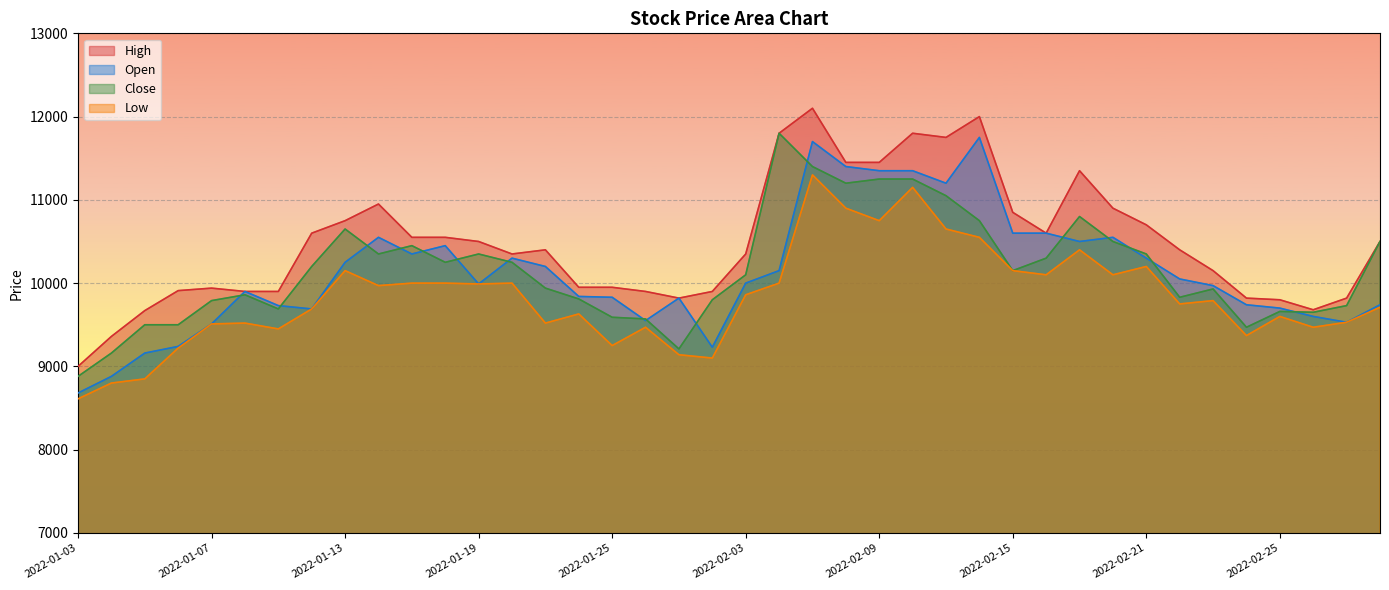

List the labels in order of Open value, smallest first.

2022-01-03, 2022-01-04, 2022-01-05, 2022-01-28, 2022-01-06, 2022-01-07, 2022-03-02, 2022-01-26, 2022-02-28, 2022-01-12, 2022-02-25, 2022-01-11, 2022-02-24, 2022-03-03, 2022-01-27, 2022-01-25, 2022-01-24, 2022-01-10, 2022-02-23, 2022-01-19, 2022-02-03, 2022-02-22, 2022-02-04, 2022-01-21, 2022-01-13, 2022-01-20, 2022-02-21, 2022-01-17, 2022-01-18, 2022-02-17, 2022-01-14, 2022-02-18, 2022-02-15, 2022-02-16, 2022-02-11, 2022-02-09, 2022-02-10, 2022-02-08, 2022-02-07, 2022-02-14